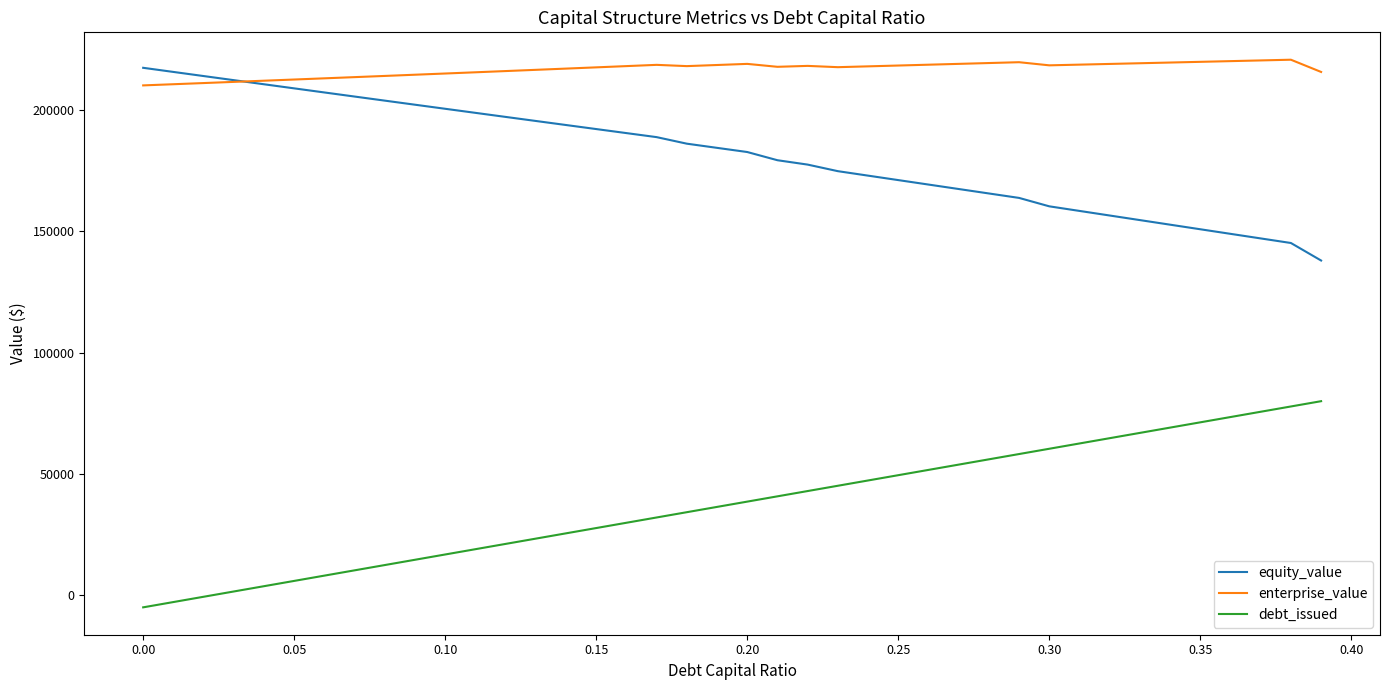

What is the minimum value shown in the chart?

-5044.8